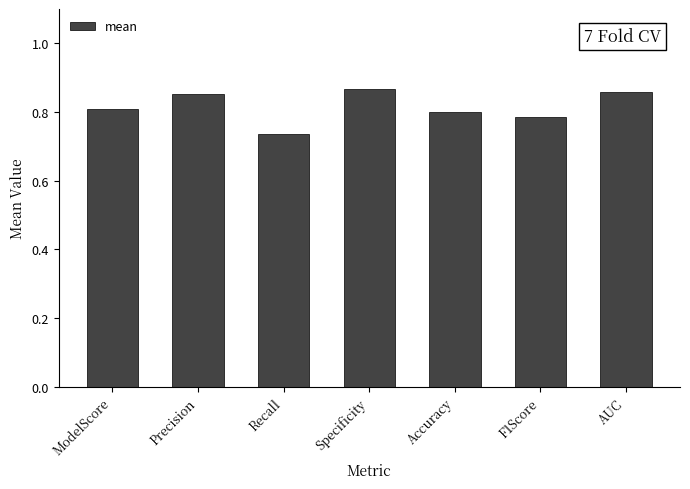

Where is the data nearest to the value 0?

Recall